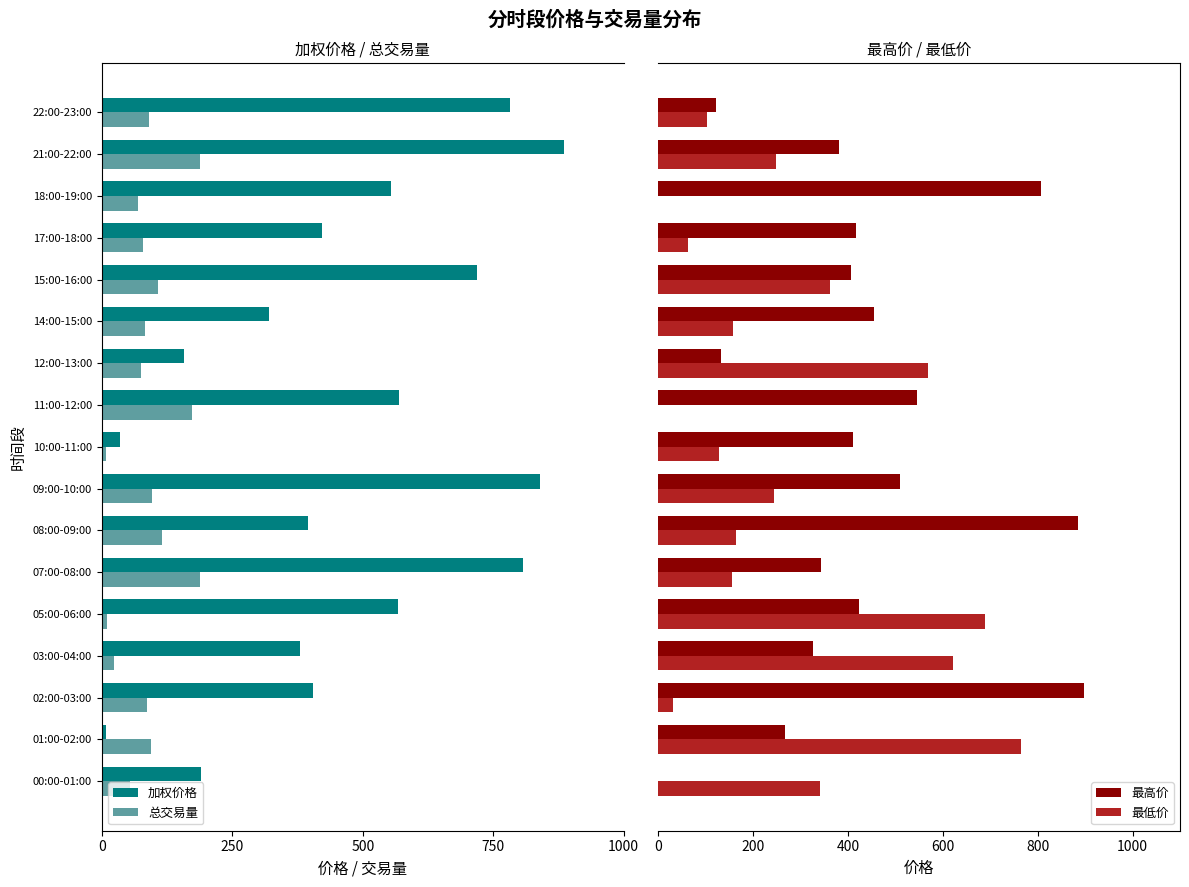

What is the sum of all 最高价 values?

7335.5